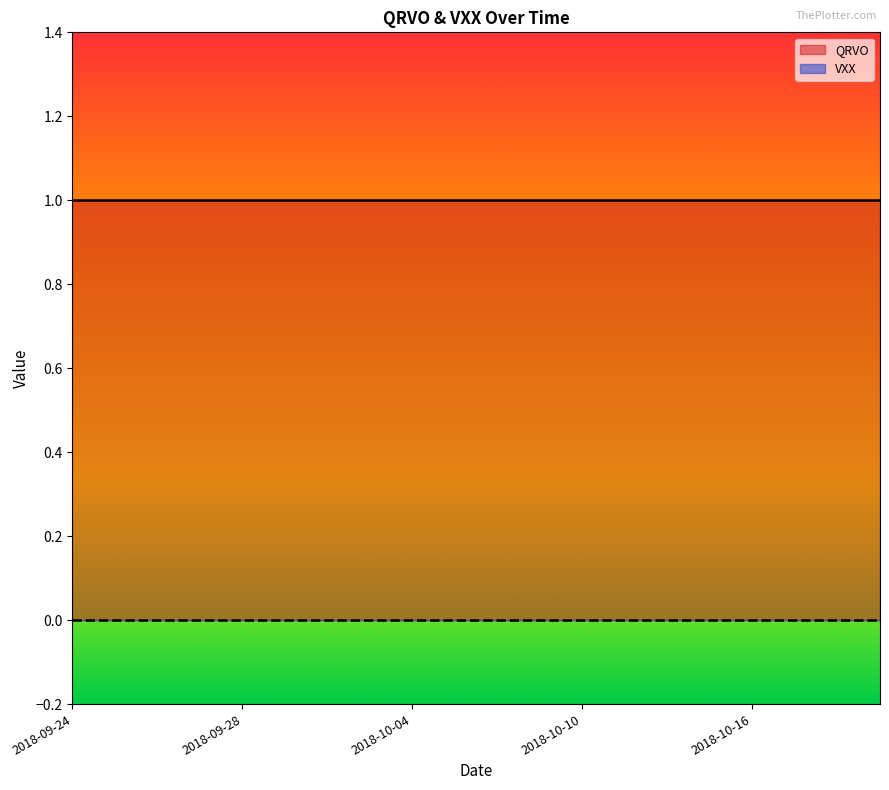

Which series has the largest range (max minus min)?

QRVO